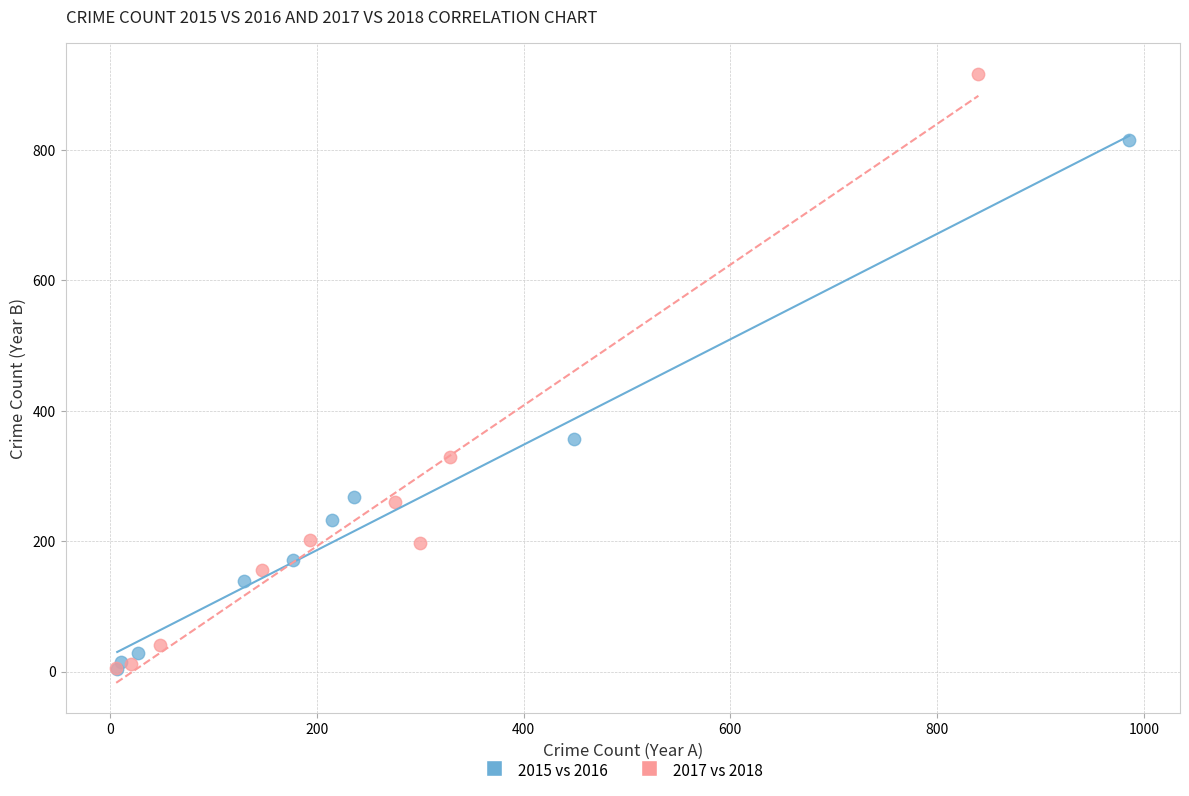

What are all the series names shown in the legend?

2015 vs 2016, 2017 vs 2018